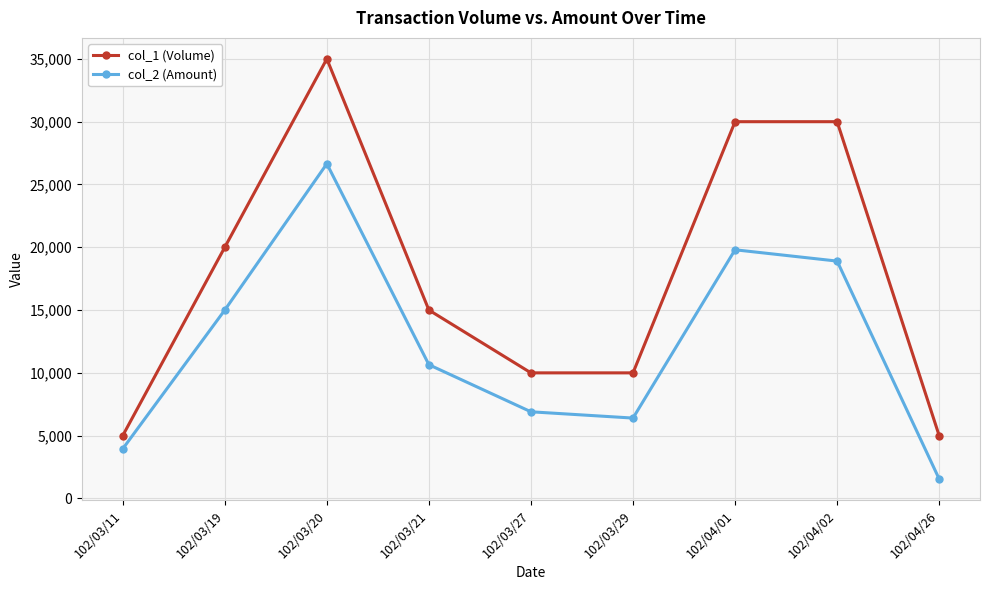

True or false: col_1 (Volume) and col_2 (Amount) intersect in this chart.

False